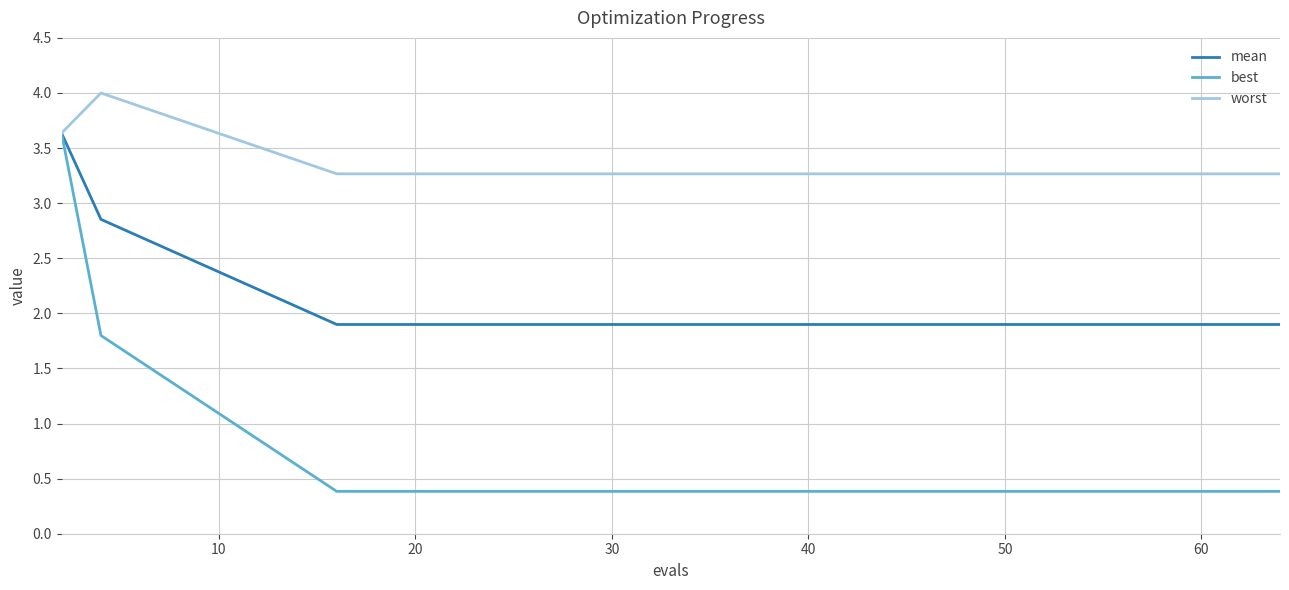

Does the chart display data point markers on the line(s)?

No